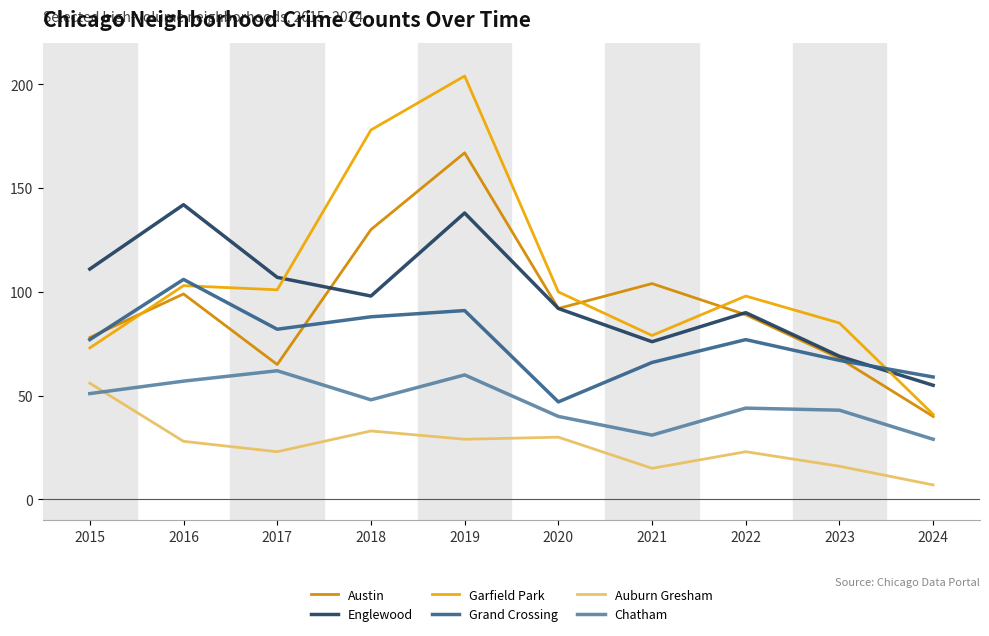

List the series in order of their peak value, highest first.

Garfield Park, Austin, Englewood, Grand Crossing, Chatham, Auburn Gresham